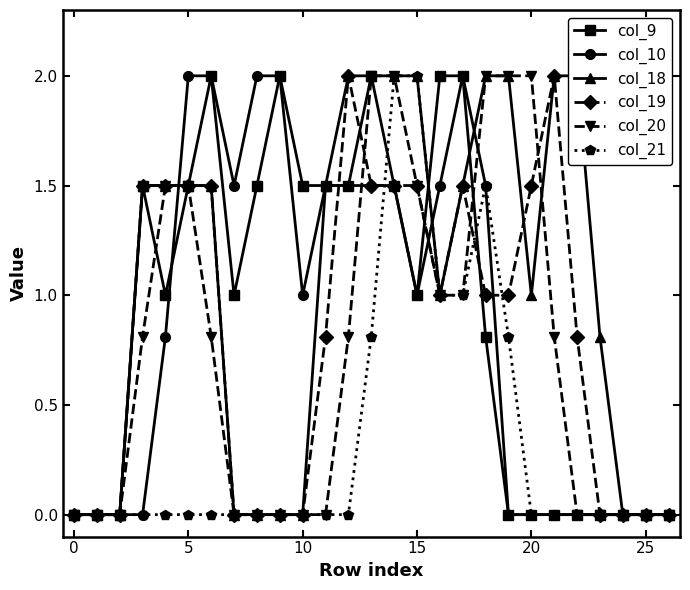

Which series changed the most between 23 and 24?

col_18